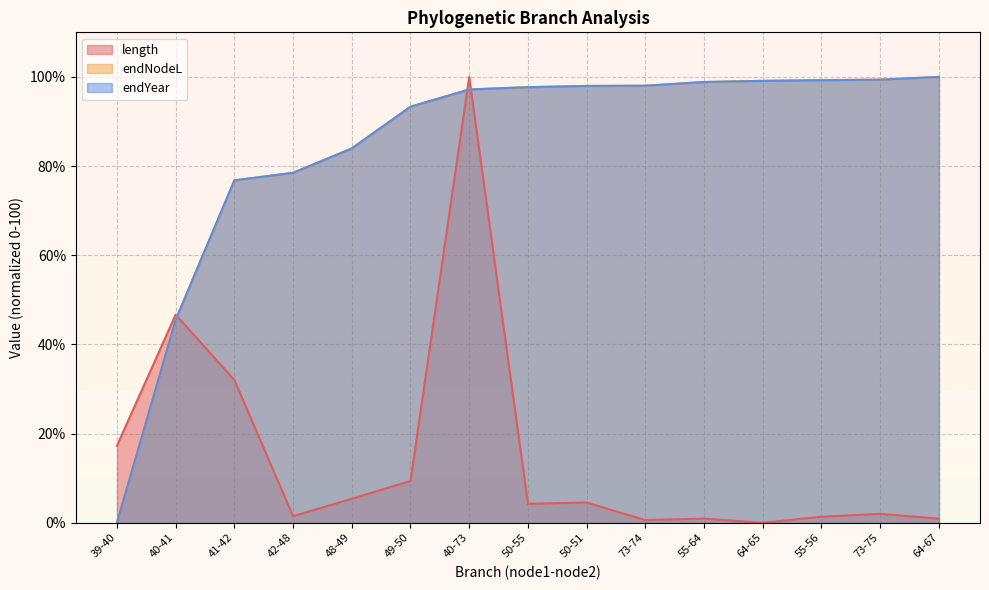

What value does the endYear series have at 55-56?

99.3